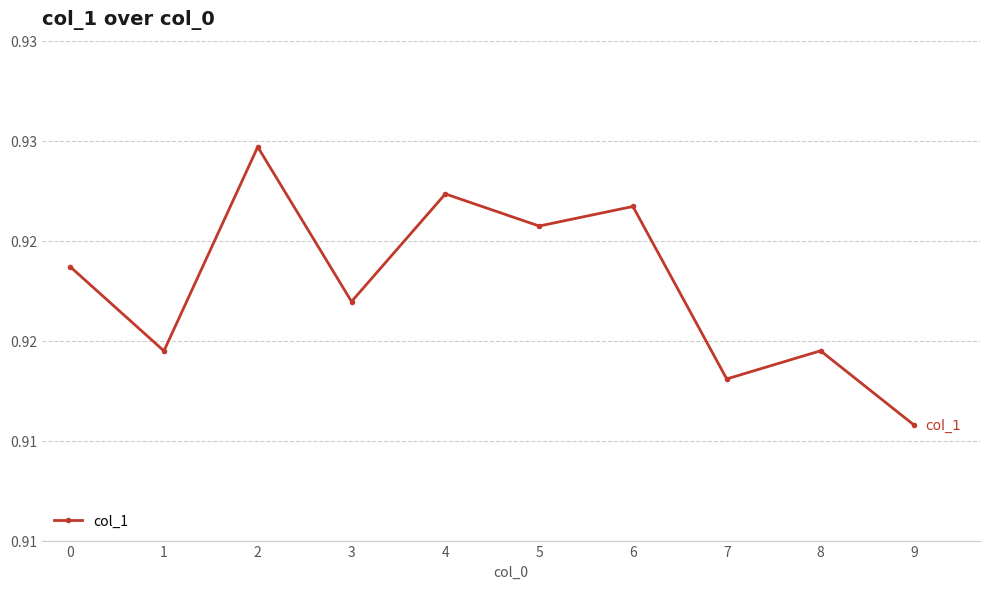

How many categories are shown in the chart?

10